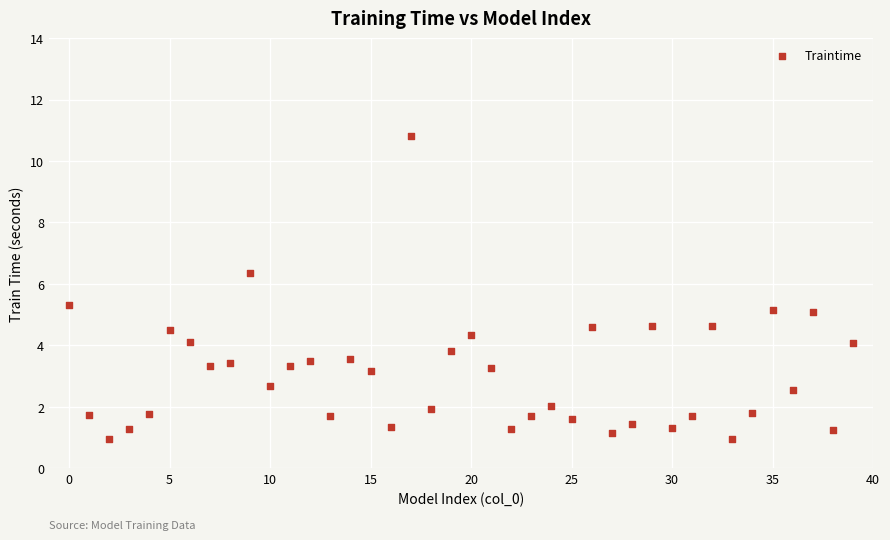

What is the range of Y values (max minus min)?

9.9